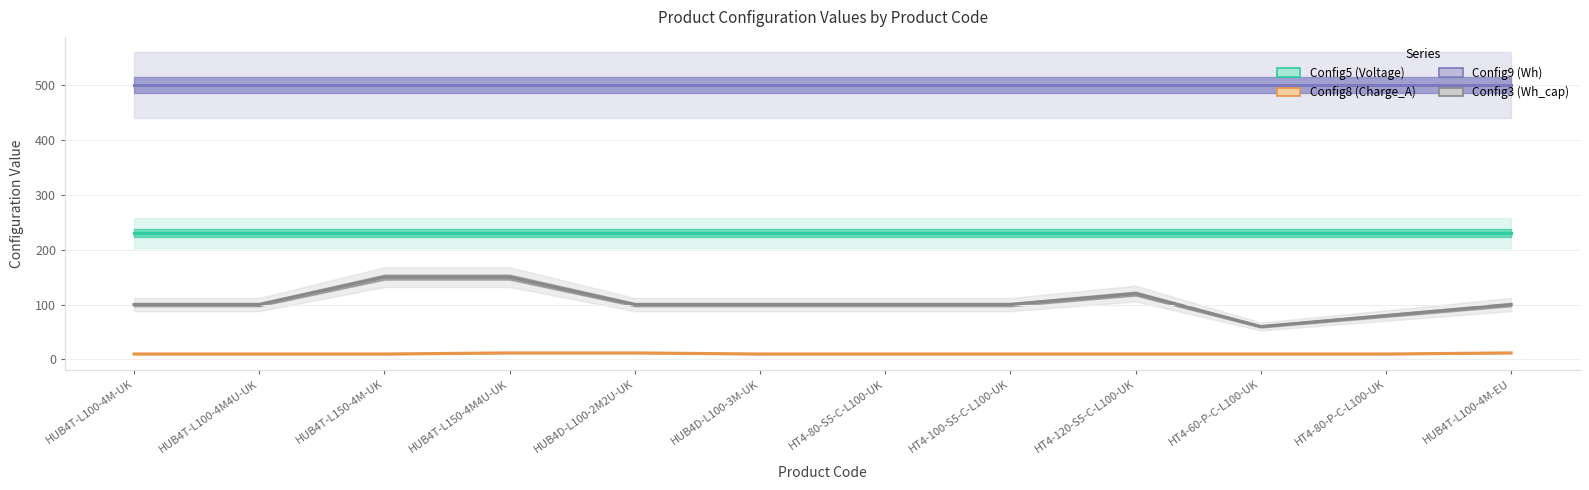

What is the total value across all series at HT4-80-S5-C-L100-UK?

840